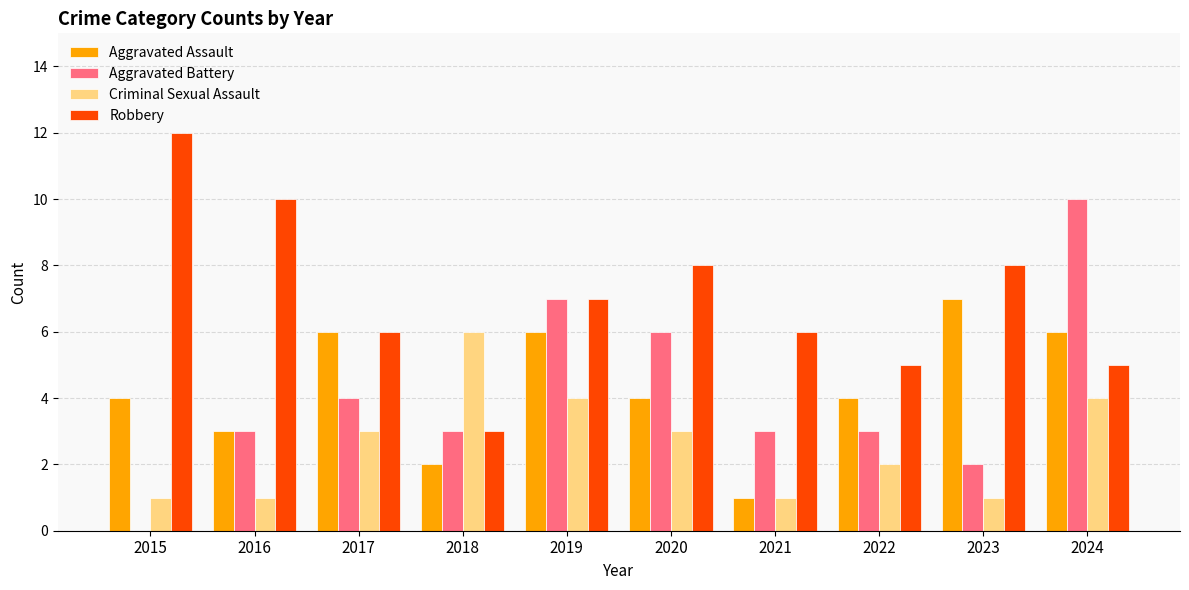

What is the sum of all Criminal Sexual Assault values?

26